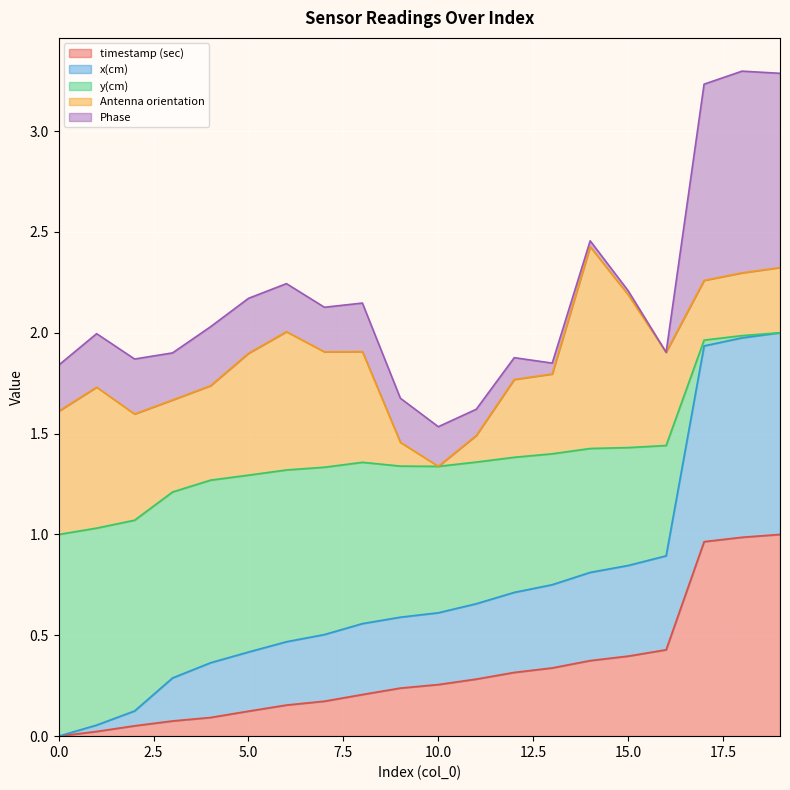

Which series has the widest spread of values?

y(cm)